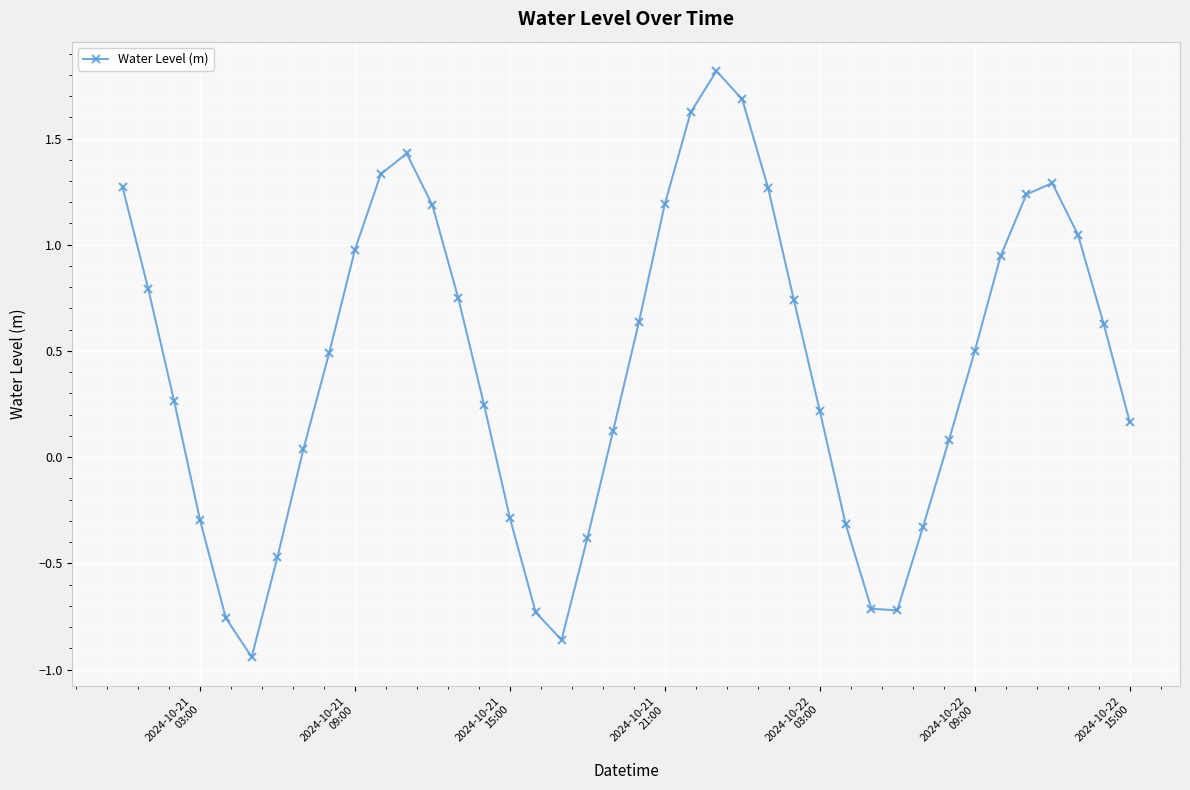

What is the greatest value displayed?

1.8